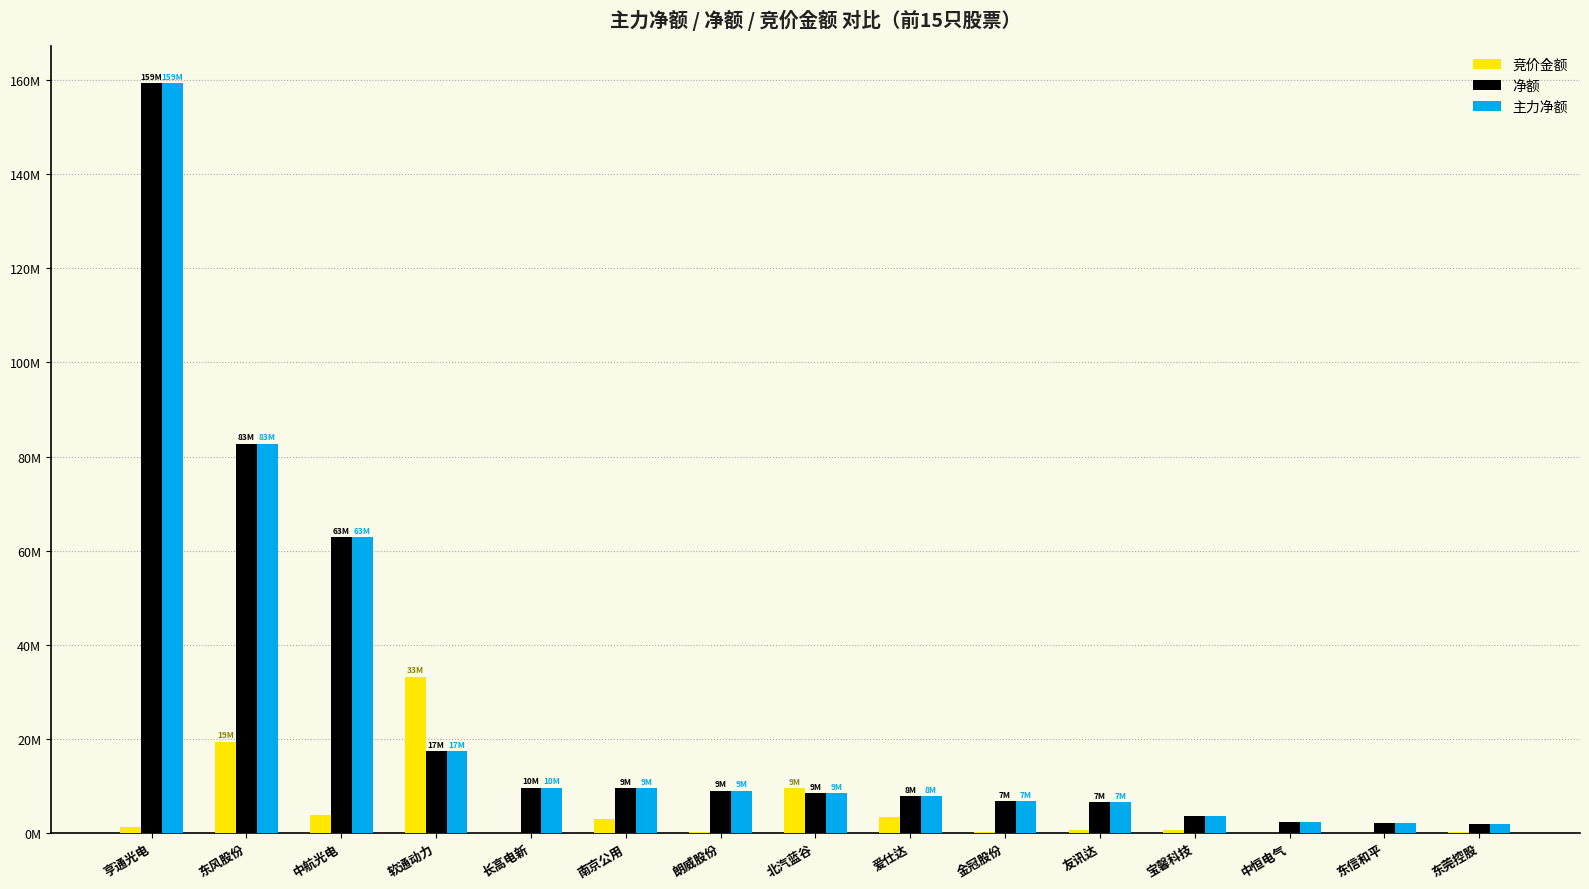

Which category has the highest value in the 竞价金额 series?

软通动力